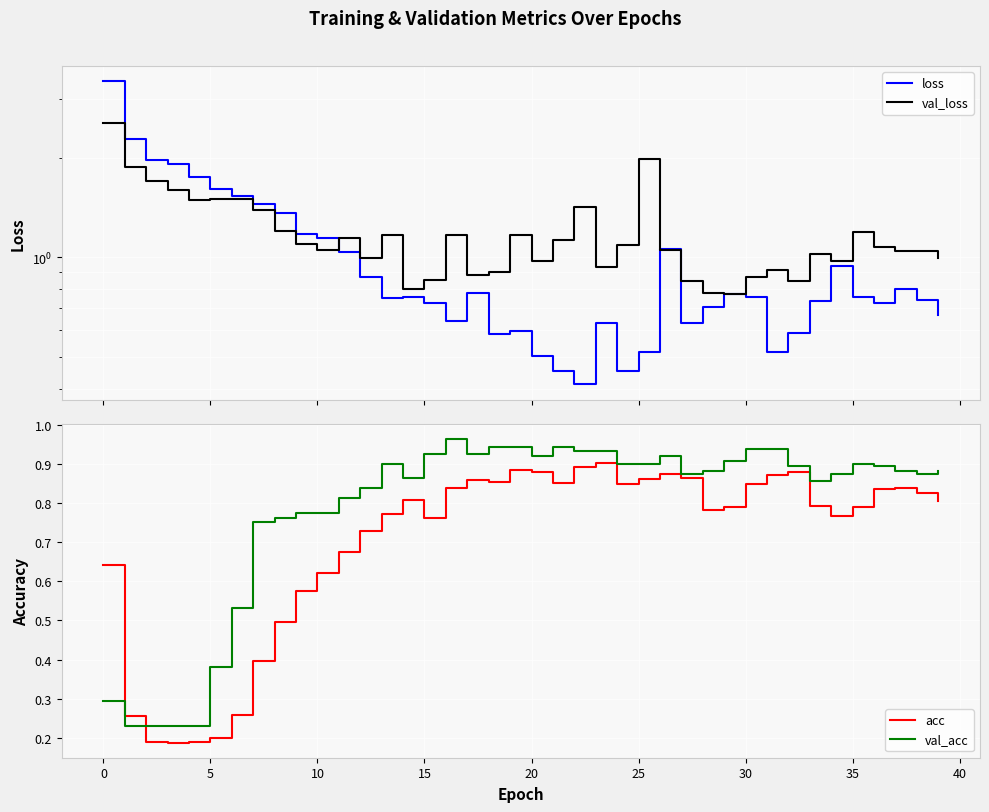

Which has a higher value, 13 or 16?

13